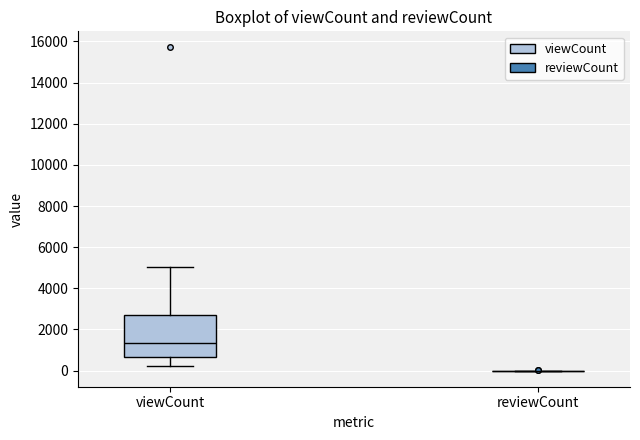

Reading left to right, read every box against the y-axis: the position of its median line, the range the box covers, and the ends of its whiskers. The values are not printed on the chart, so give them approximately, as read against the axis.

viewCount: median 1400, box 600 to 2800, whiskers 200 to 5000
reviewCount: box collapsed to a line at 0, whiskers 0 to 0